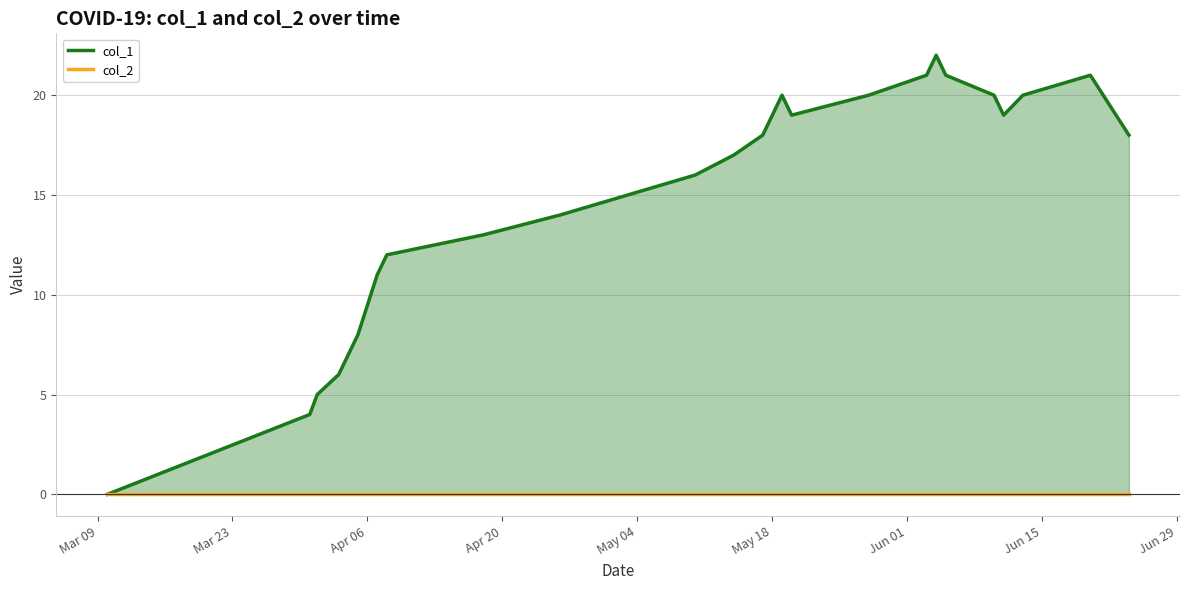

What is the value of the 4th point from the left?

6